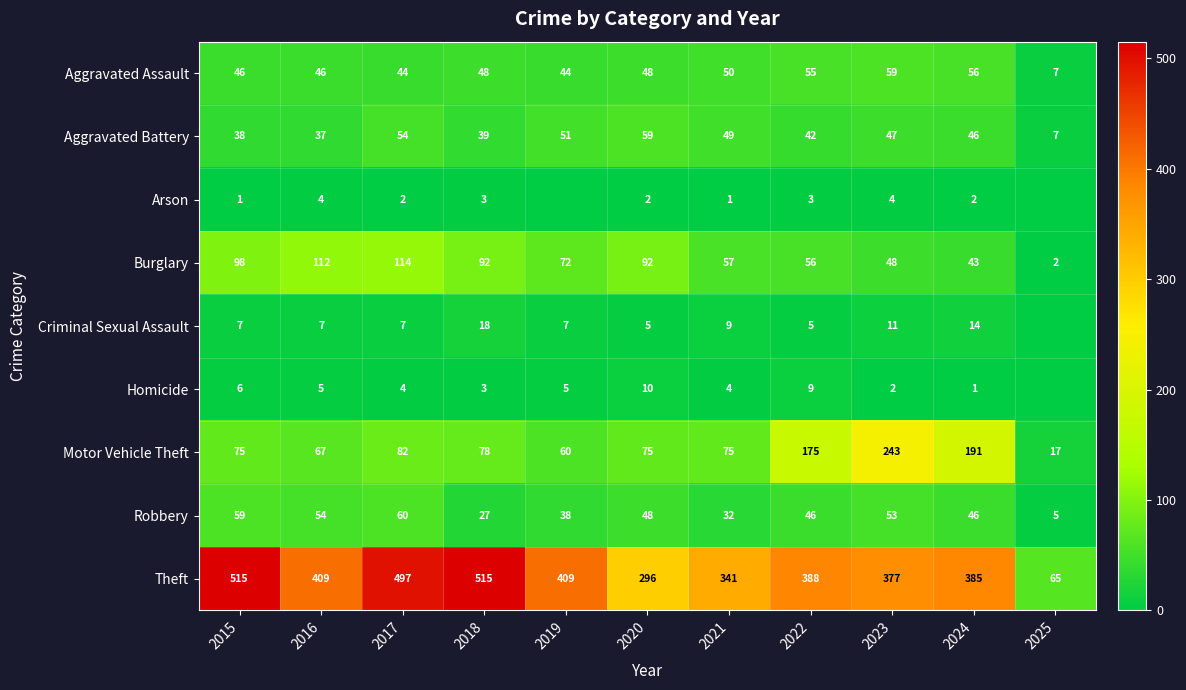

Between 2024 and 2022, which is larger?

2024